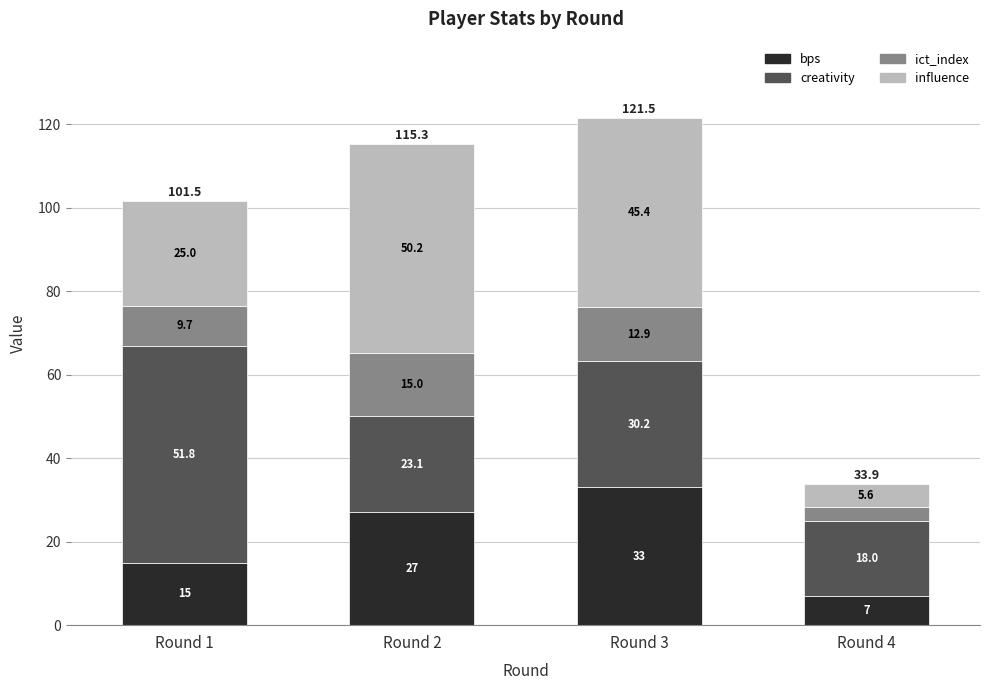

List the labels in order of bps value, smallest first.

Round 4, Round 1, Round 2, Round 3